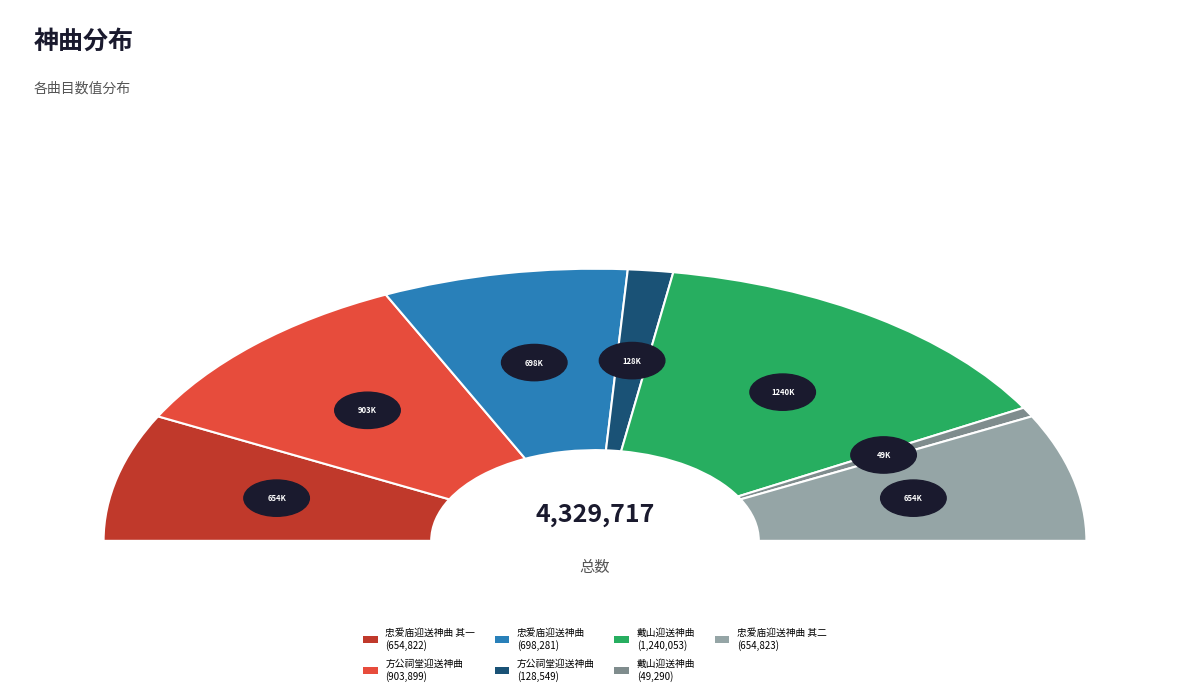

What is the change in value from 忠爱庙迎送神曲 to 方公祠堂迎送神曲?

-569732